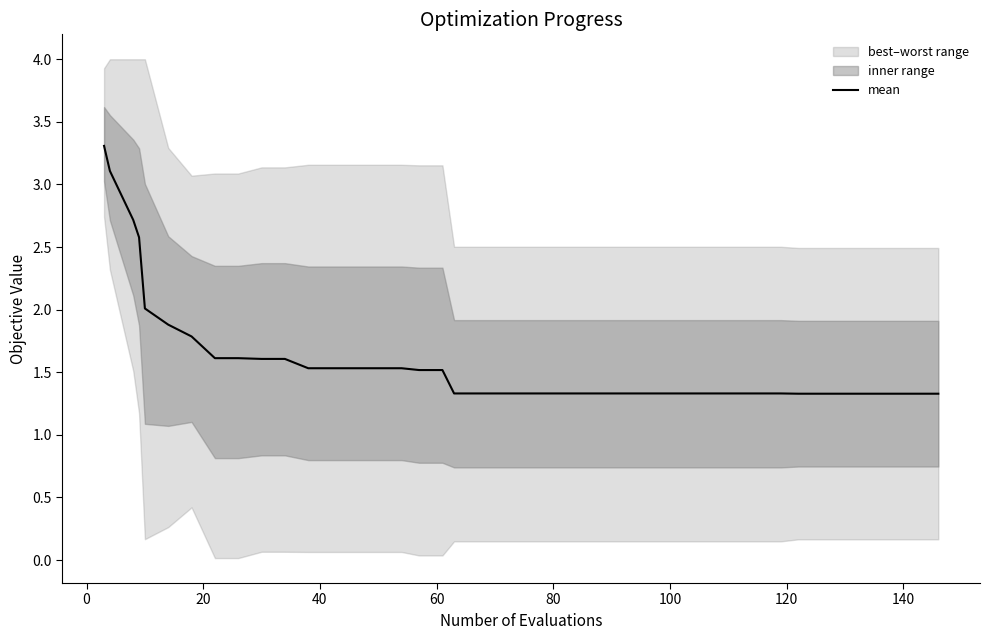

What is the difference between the second highest and second lowest values?

1.8